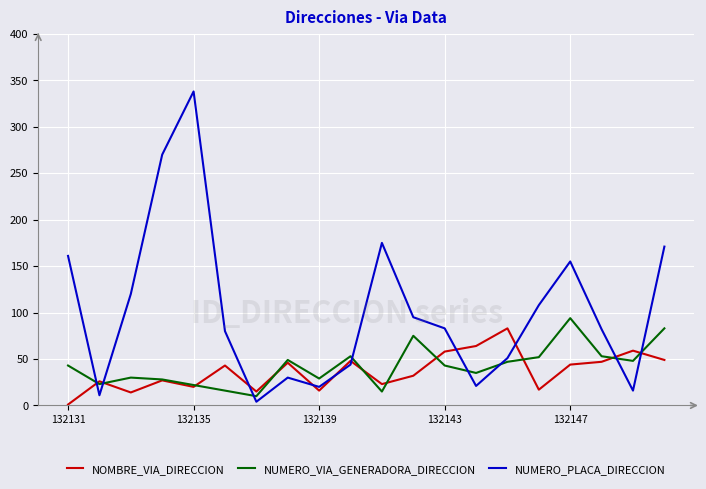

How many categories are shown in the chart?

20